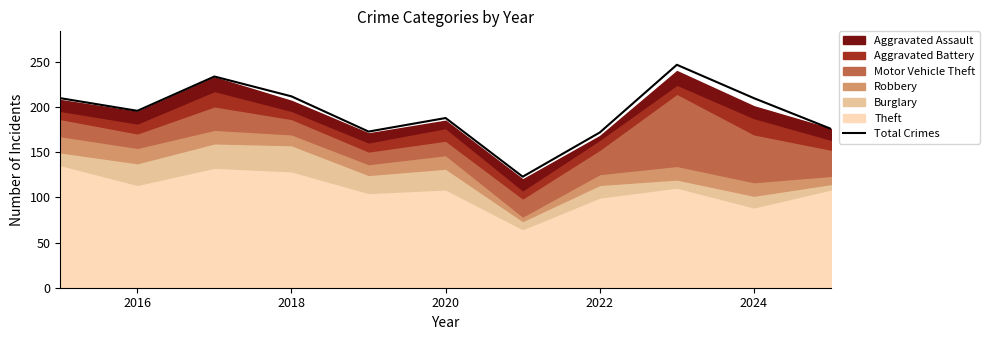

What is the lowest value of the Total Crimes series?

123